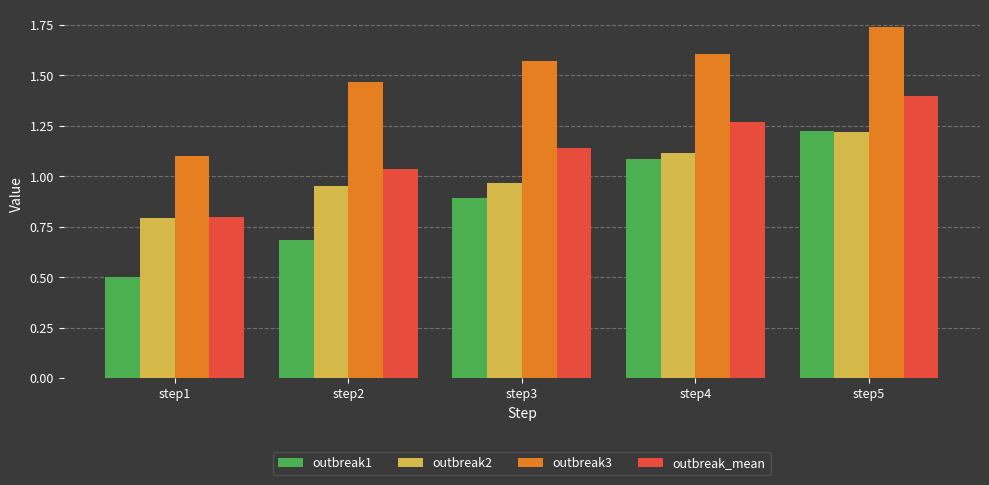

How many bars are there in each group?

4